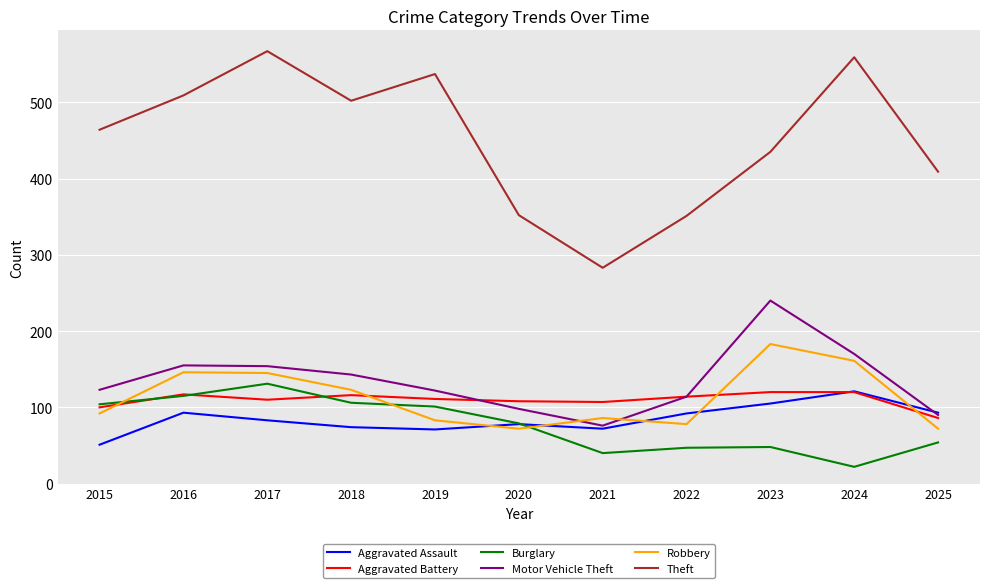

Which series has the largest range (max minus min)?

Theft